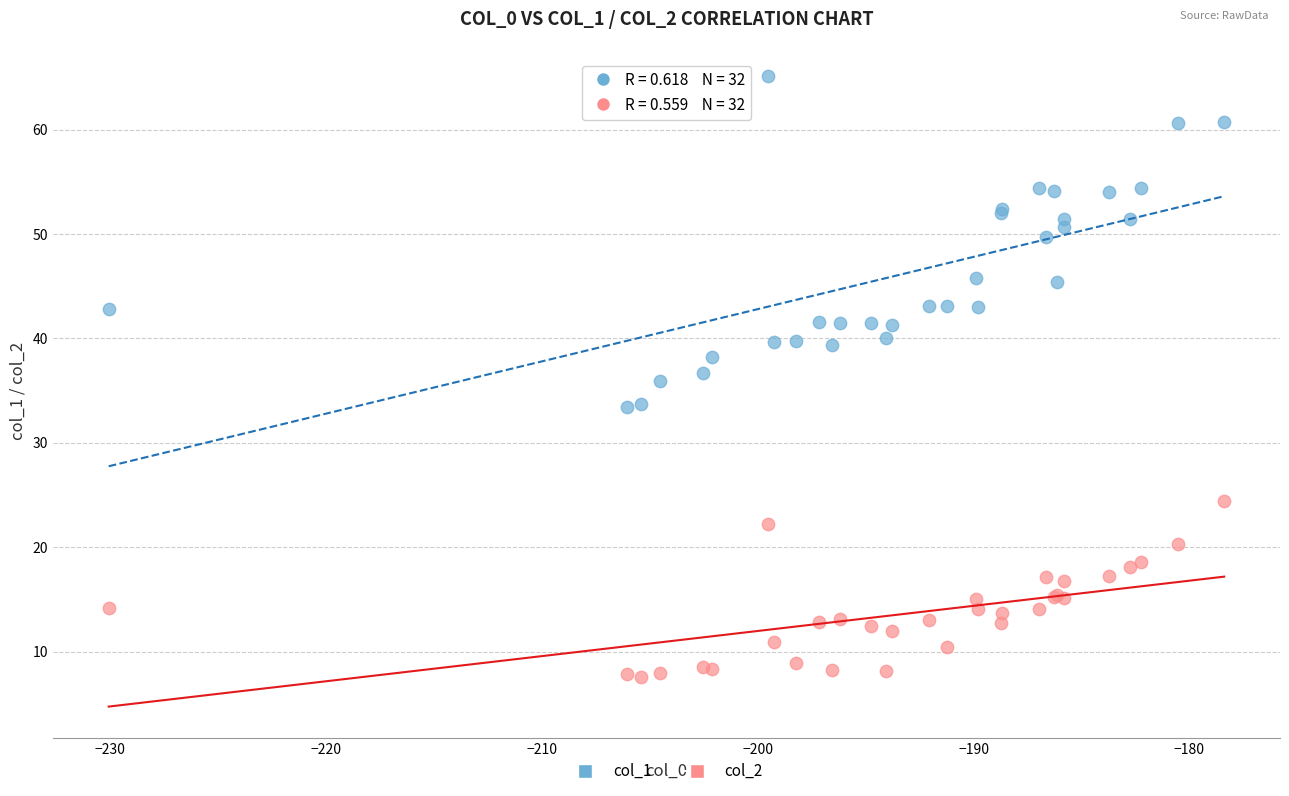

Which series has the widest spread of Y values?

col_1